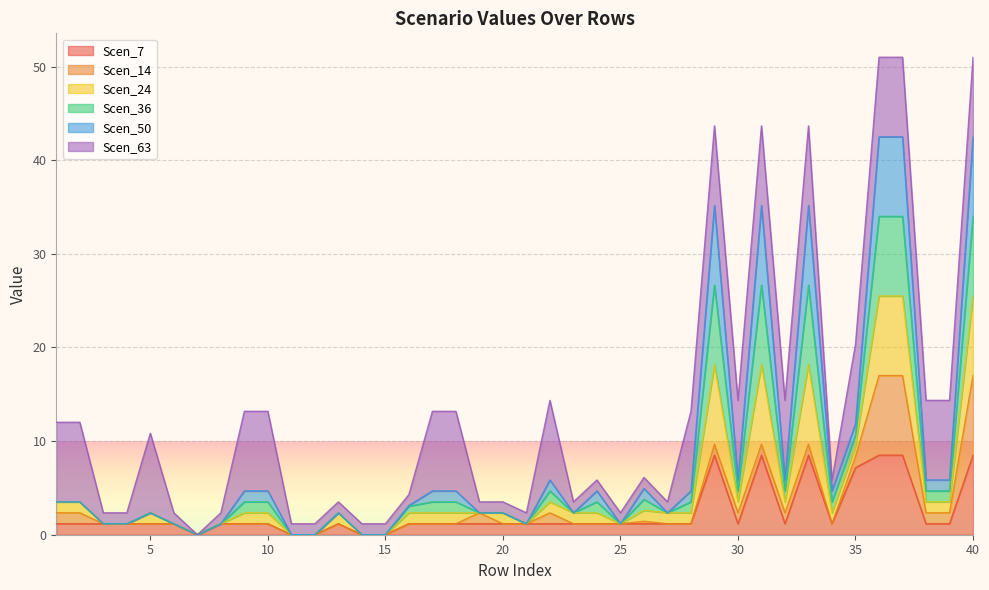

Is it true that Scen_24 equals 7.9 at 24?

False